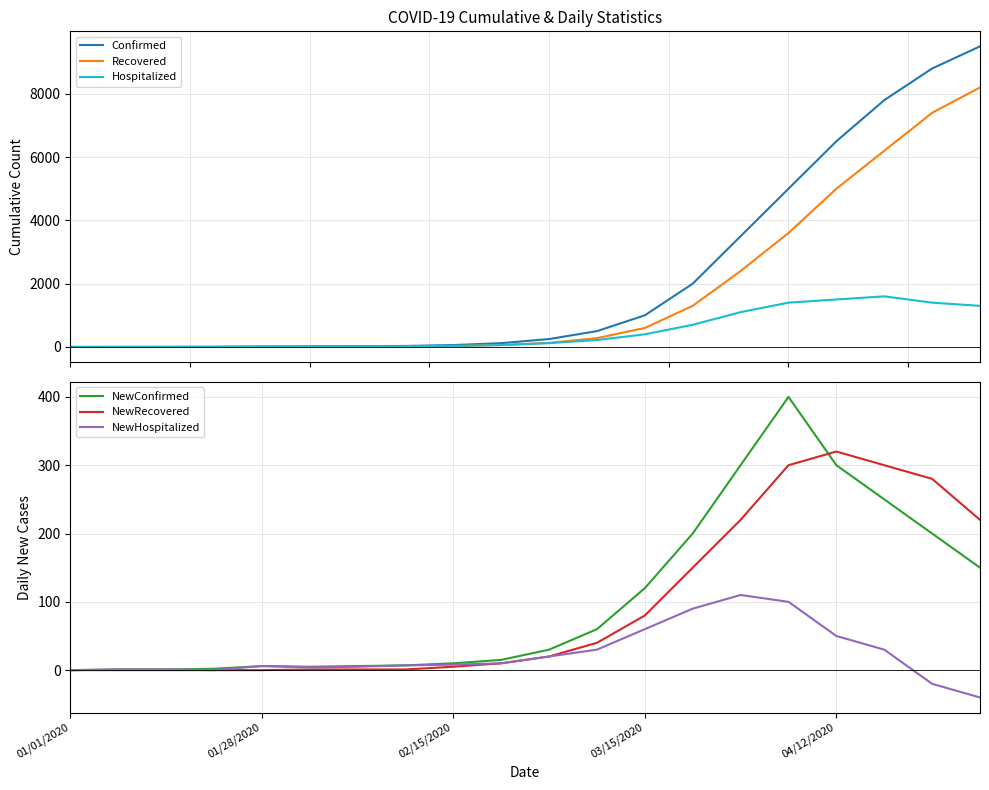

At which label does NewRecovered reach its peak?

04/12/2020